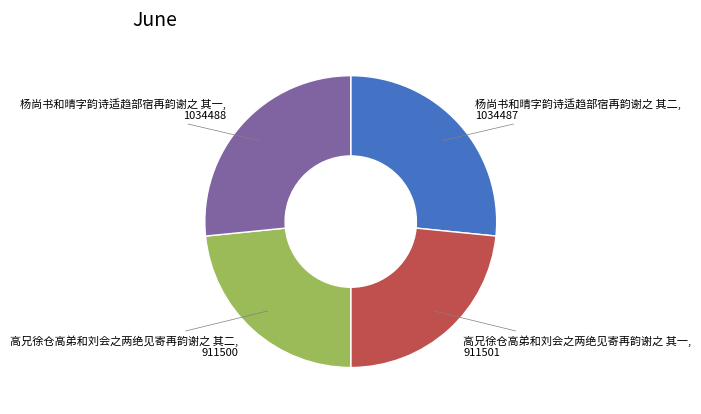

Is there a majority slice in this chart?

No